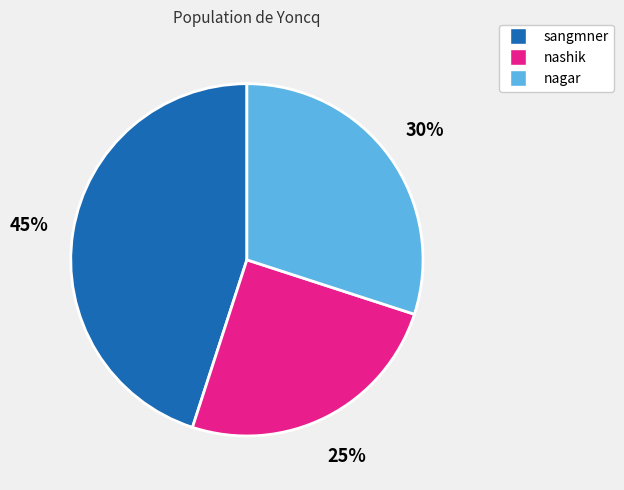

Rank the categories by value from highest to lowest.

sangmner, nagar, nashik